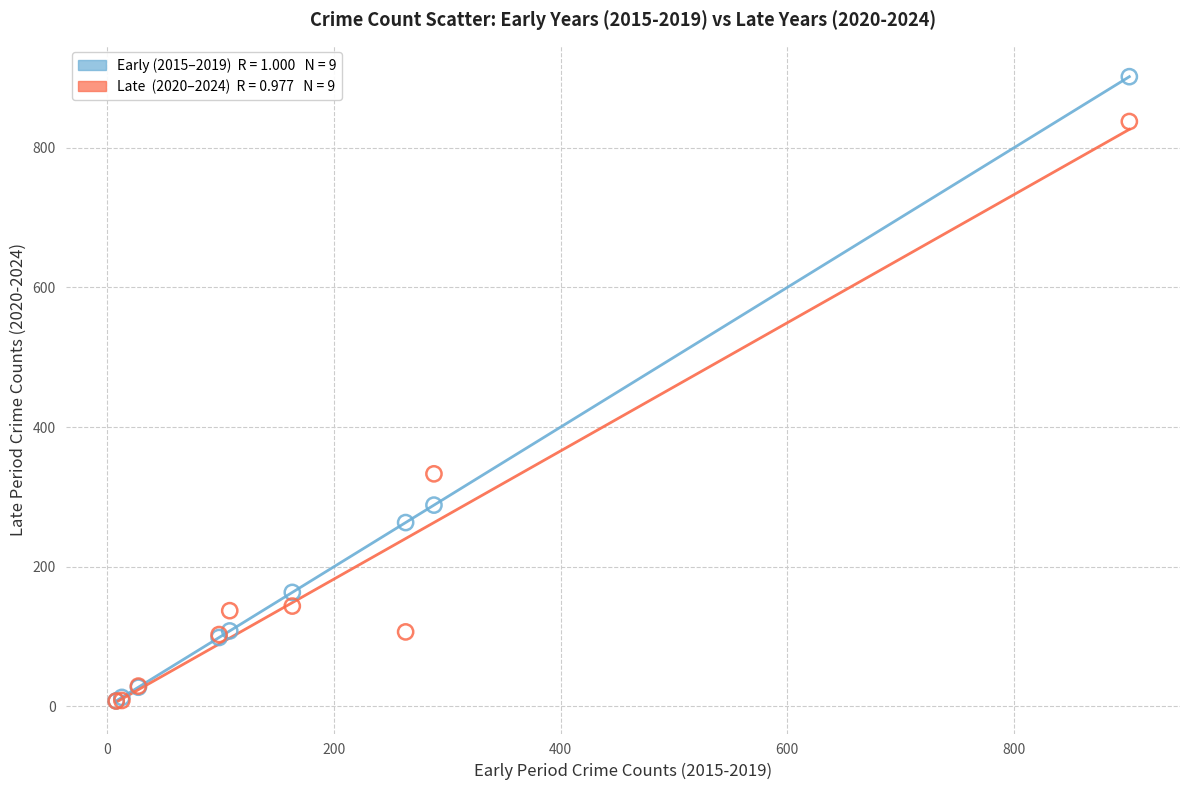

Across all series, what Y value is closest to 454?

333.0